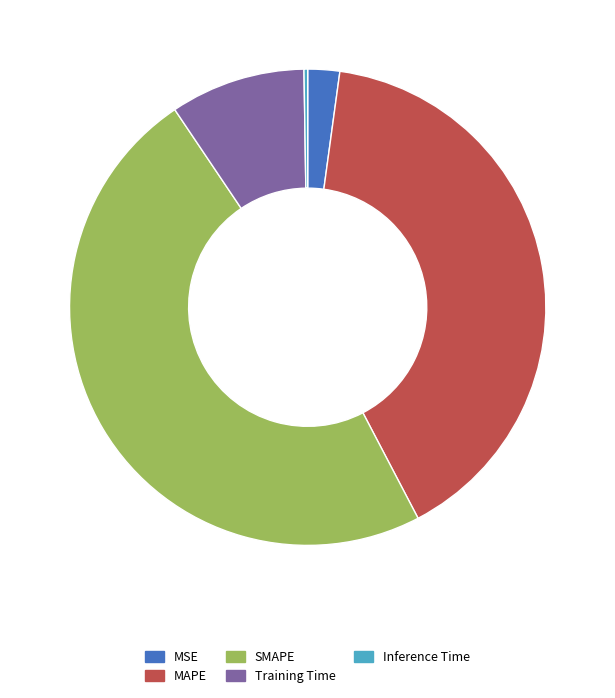

Which slice is the largest?

SMAPE